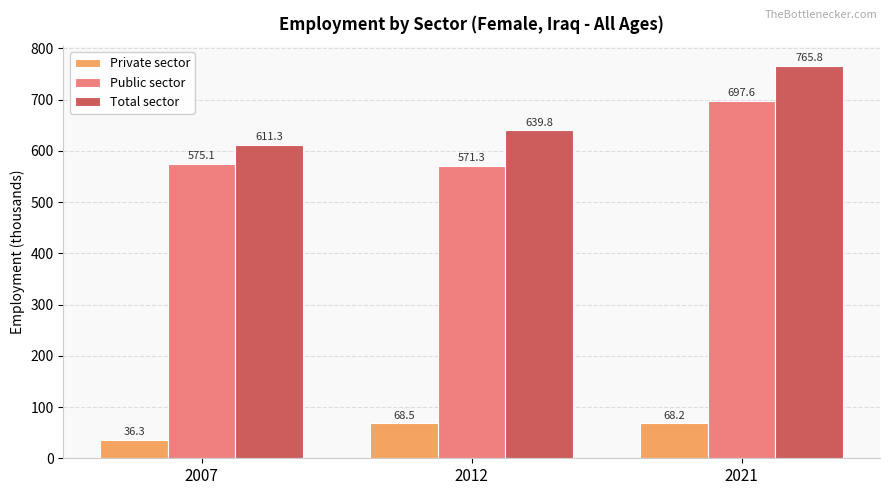

Is the value of Public sector at 2007 greater than the value of Private sector at 2012?

Yes